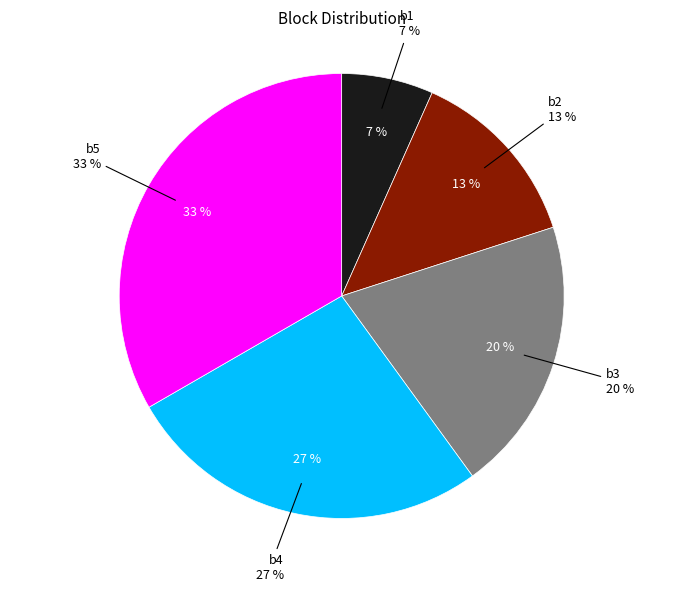

Count the number of slices in the pie.

5